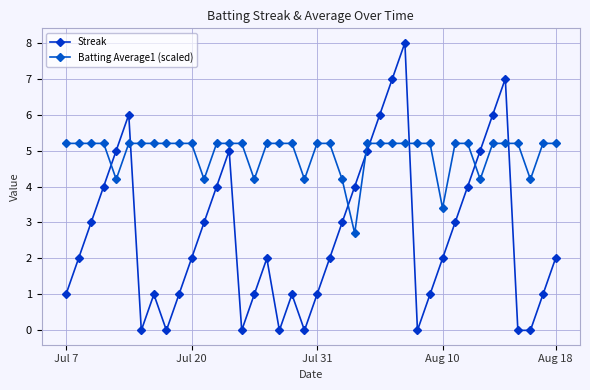

Which series has the largest total across all categories?

Batting Average1 (scaled)